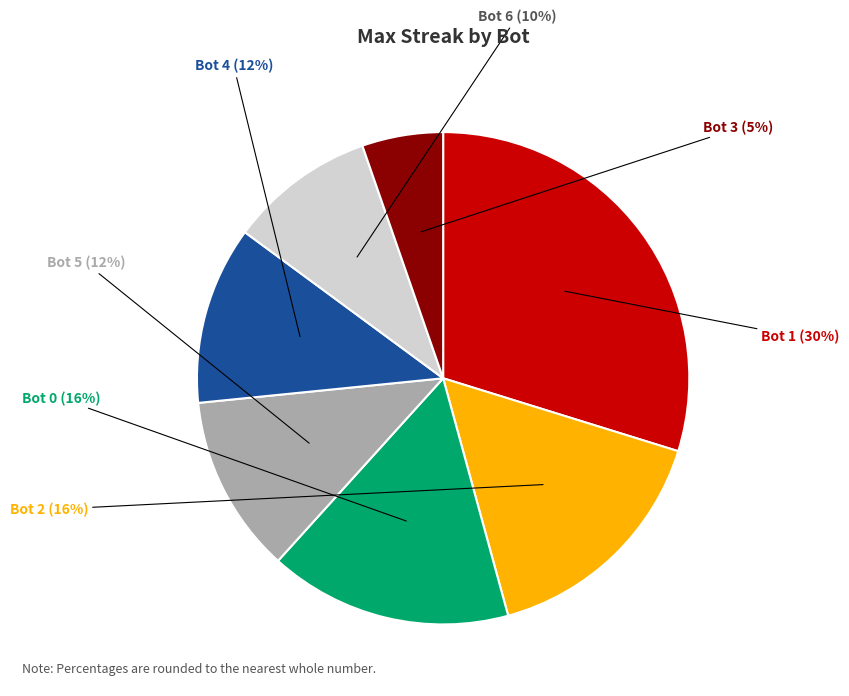

The Bot 2 slice represents 5% of the pie. True or false?

False